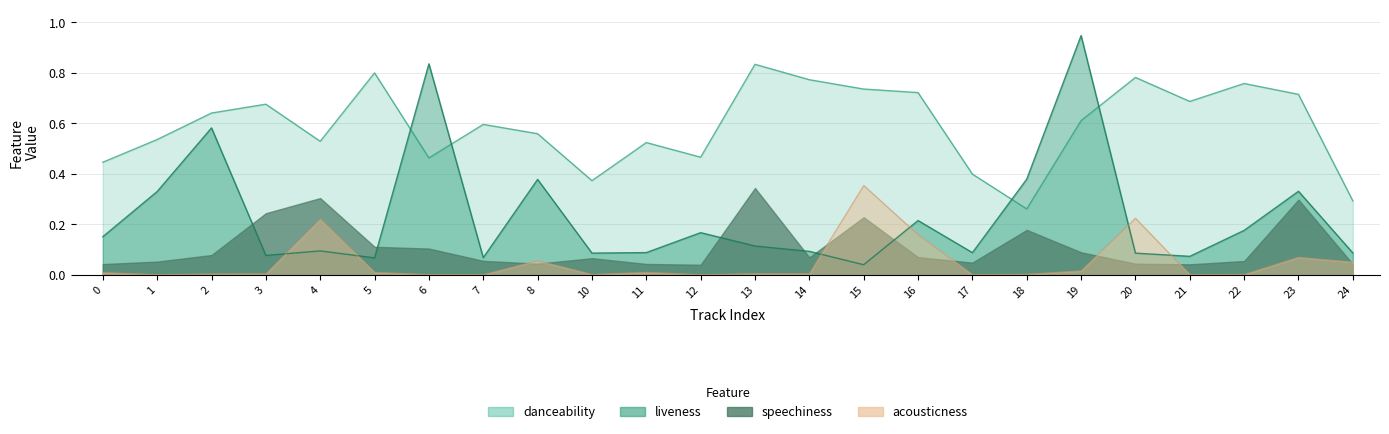

Does the chart display data point markers on the line(s)?

No